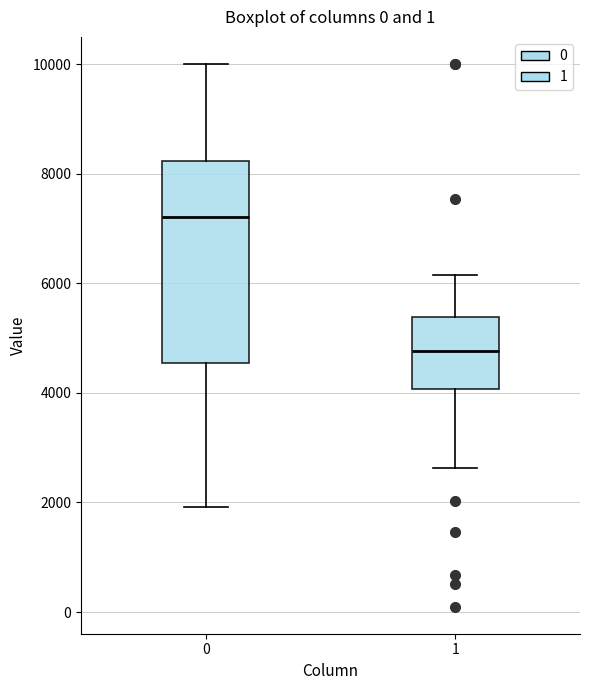

Which box has the lowest median line?

1